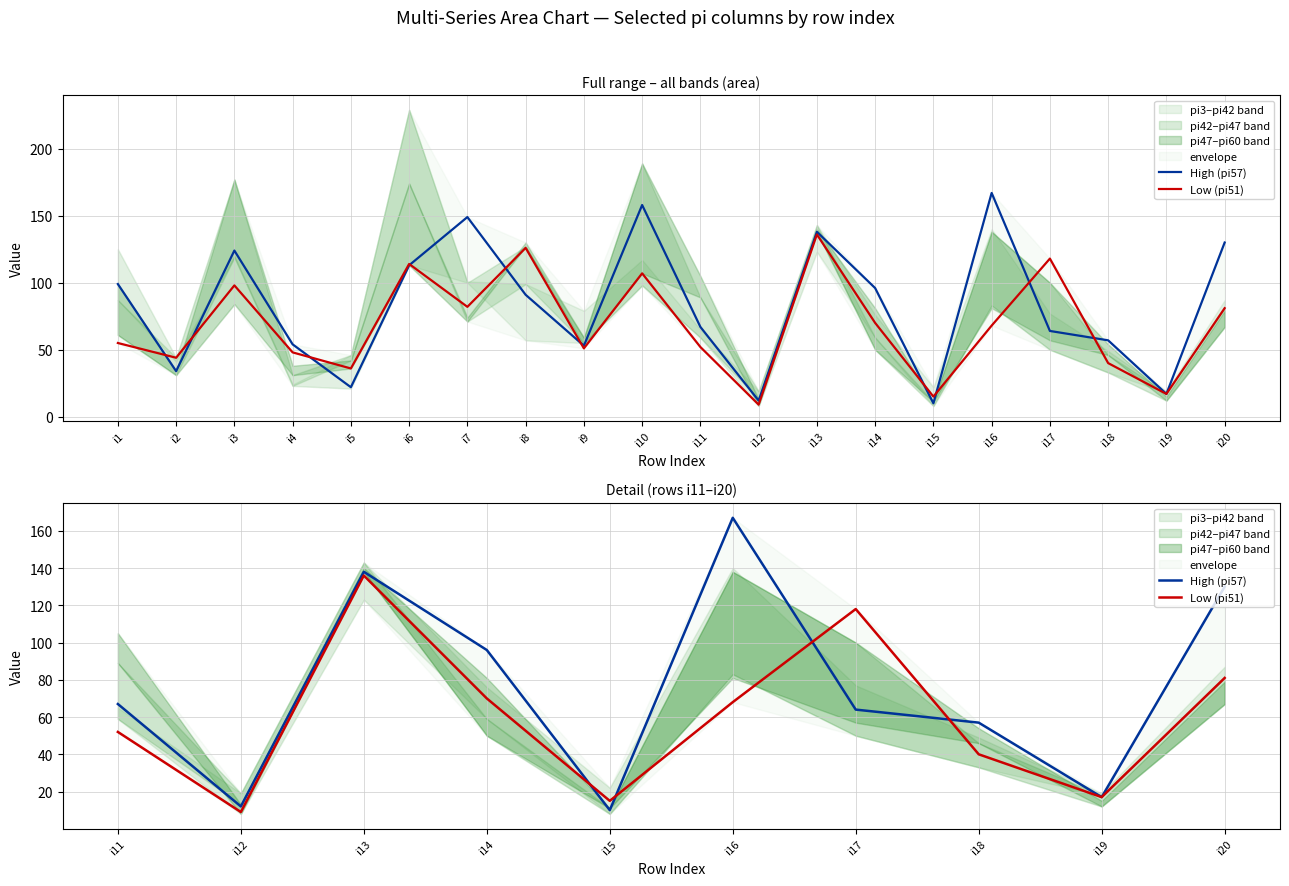

True or false: High (pi57) has a value of 12 at i19.

False